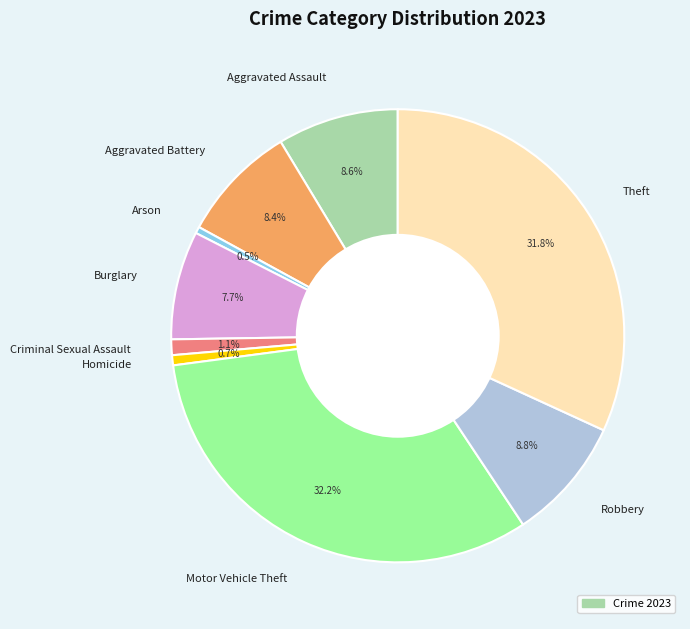

What percentage is the Theft slice, to the nearest percent?

32%